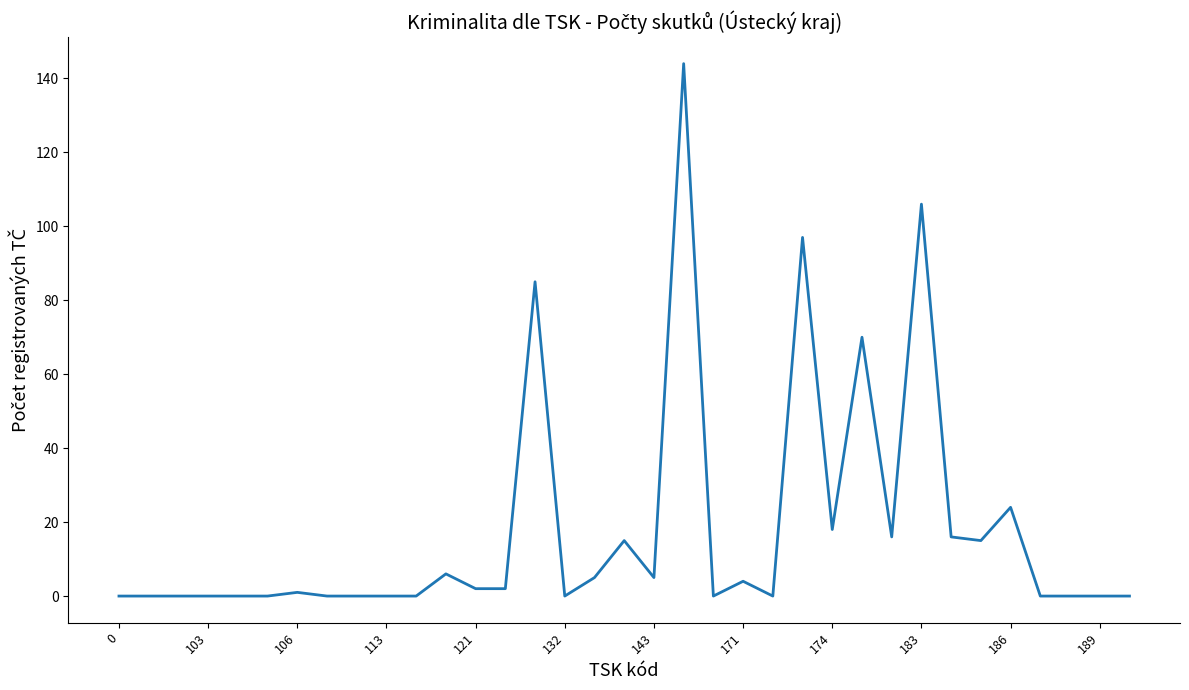

Does the chart display data point markers on the line(s)?

No